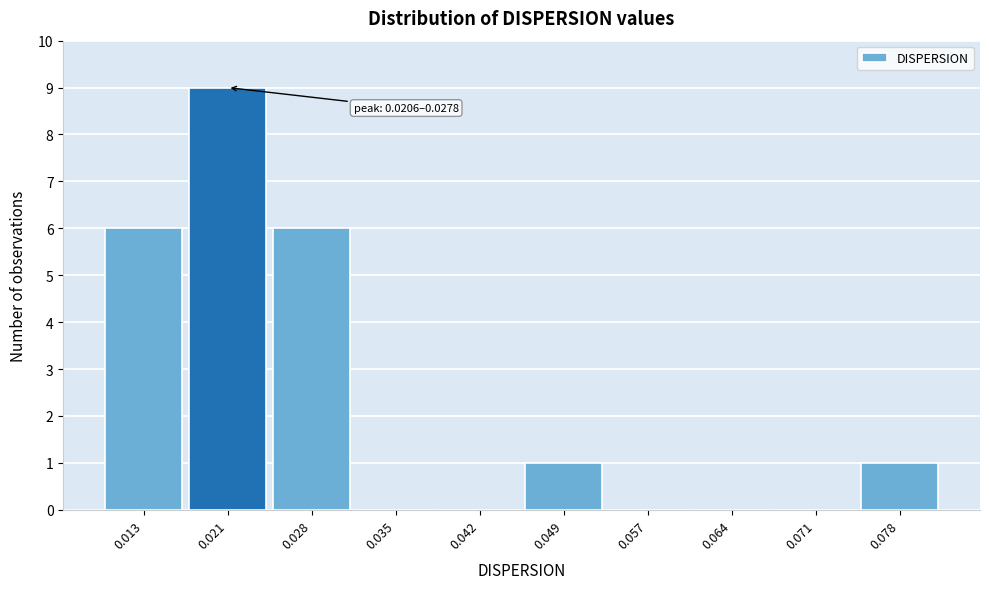

Reading left to right, extract all data points from this chart.

0.013=6	0.021=9	0.028=6	0.035=0	0.042=0	0.049=1	0.057=0	0.064=0	0.071=0	0.078=1